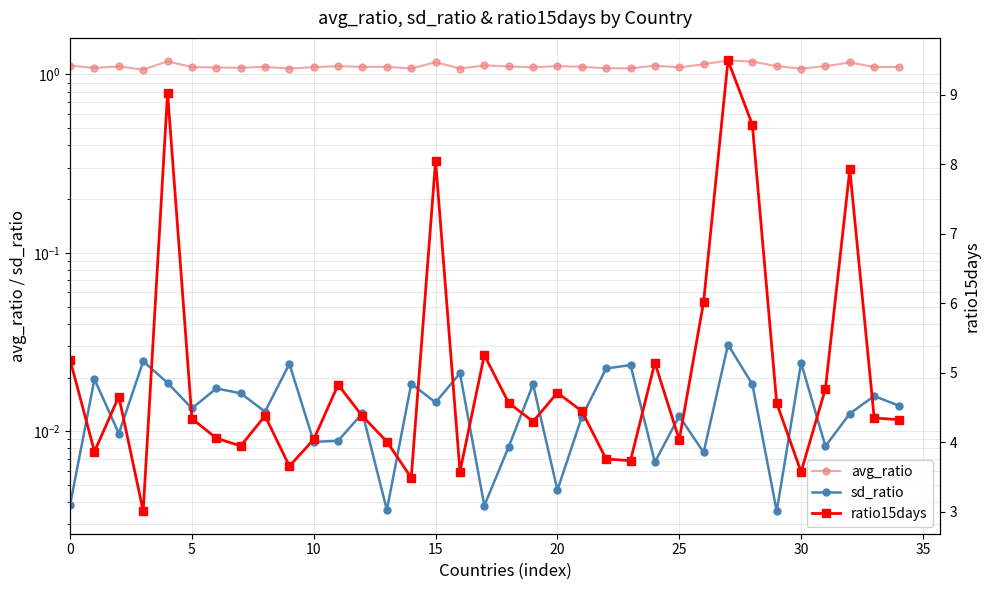

True or false: sd_ratio and avg_ratio cross at least once.

False